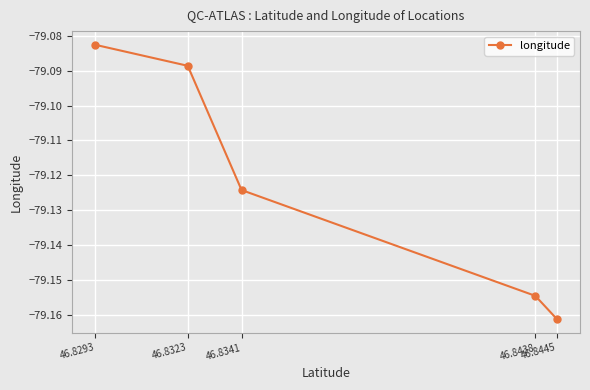

What is the value of the 3rd point from the left?

-79.1